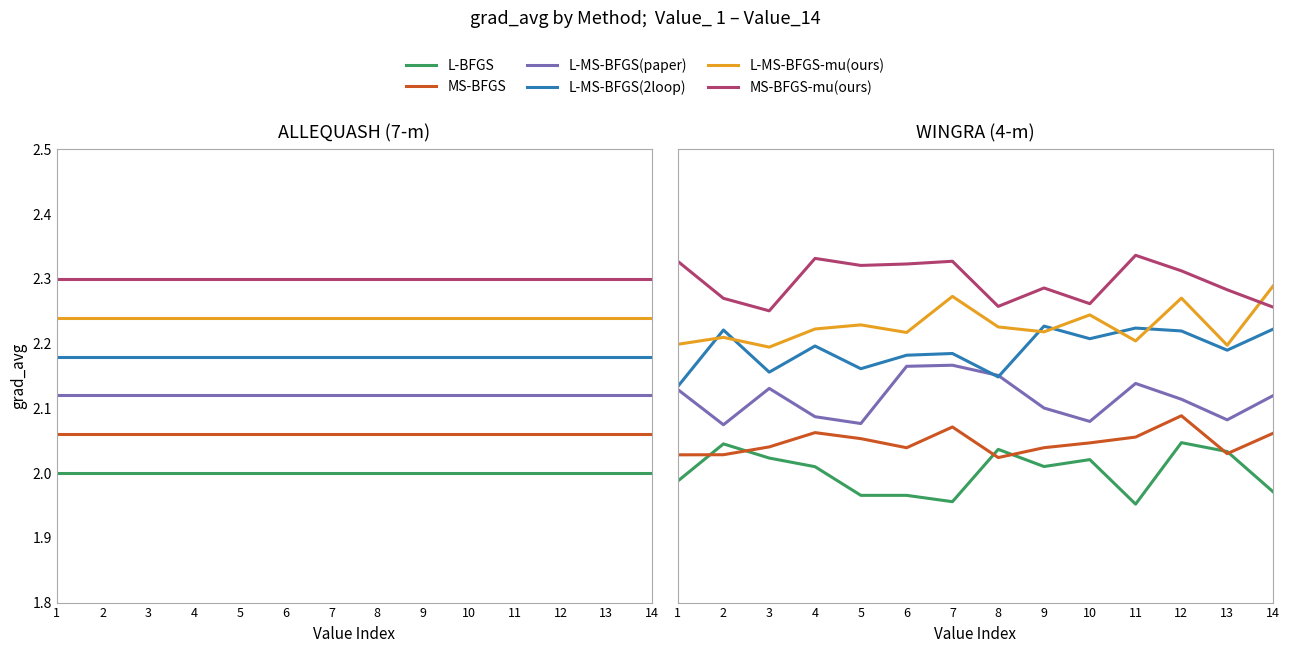

What is the value of the L-MS-BFGS(2loop) point at the 8th from the left?

2.1